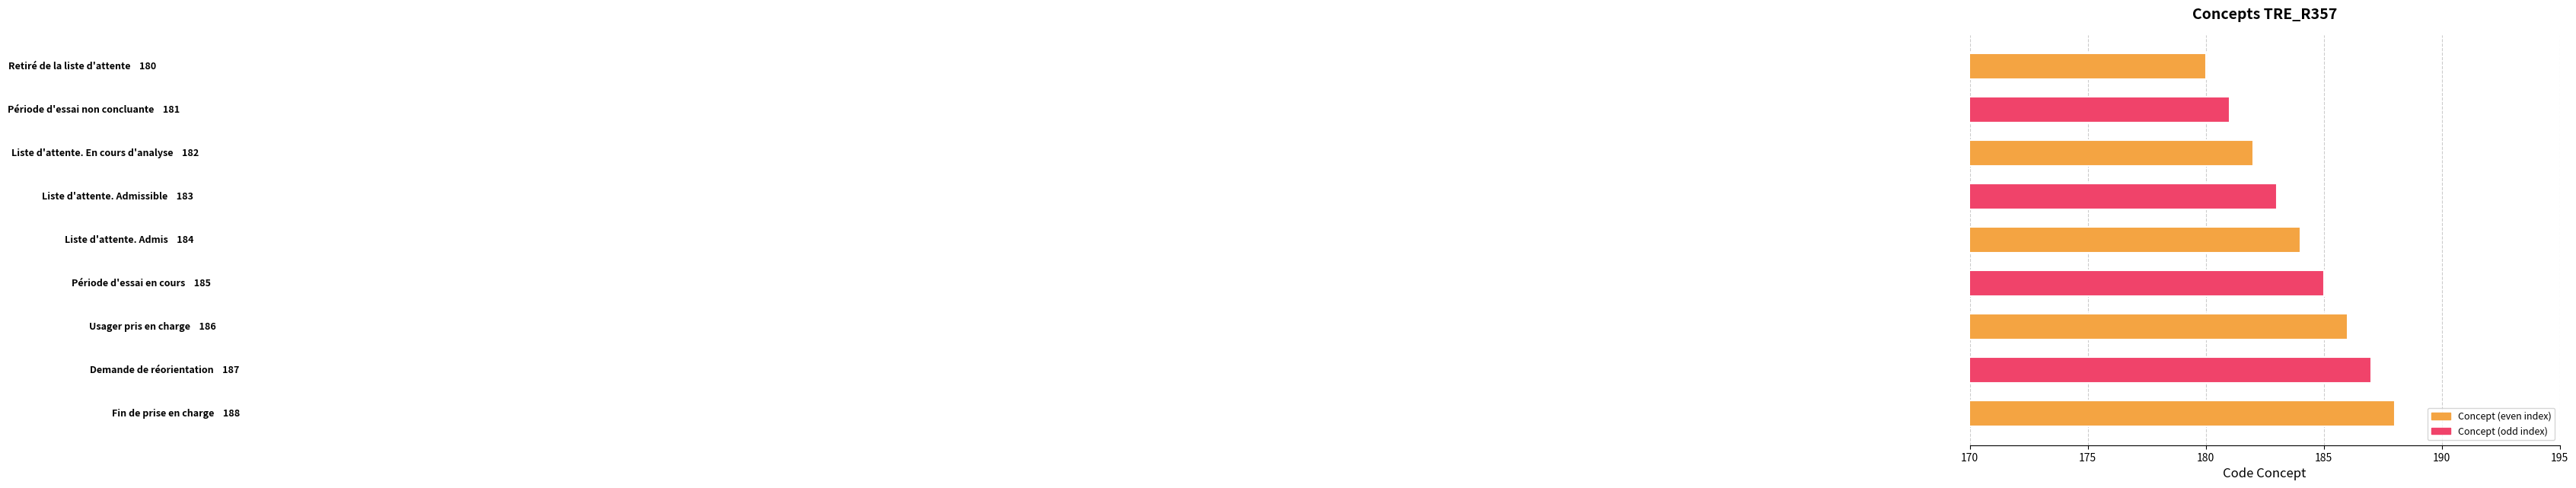

Are the bars grouped side by side (vs. stacked)?

No